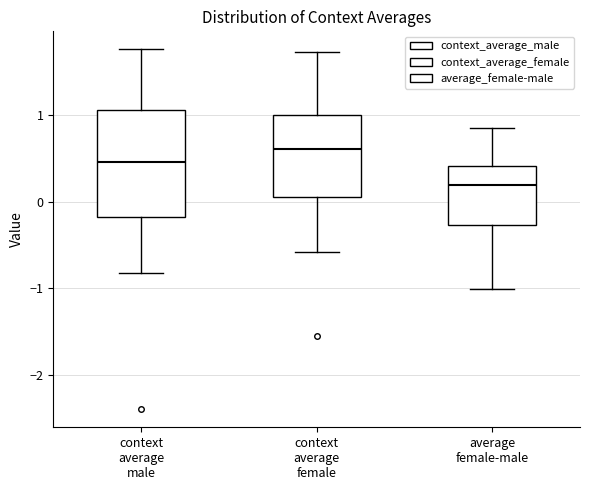

Reading left to right, read every box against the y-axis: the position of its median line, the range the box covers, and the ends of its whiskers. The values are not printed on the chart, so give them approximately, as read against the axis.

context average male: median 0.5, box -0.2 to 1.1, whiskers -0.8 to 1.8
context average female: median 0.6, box 0.1 to 1.0, whiskers -0.6 to 1.7
average female-male: median 0.2, box -0.3 to 0.4, whiskers -1.0 to 0.8